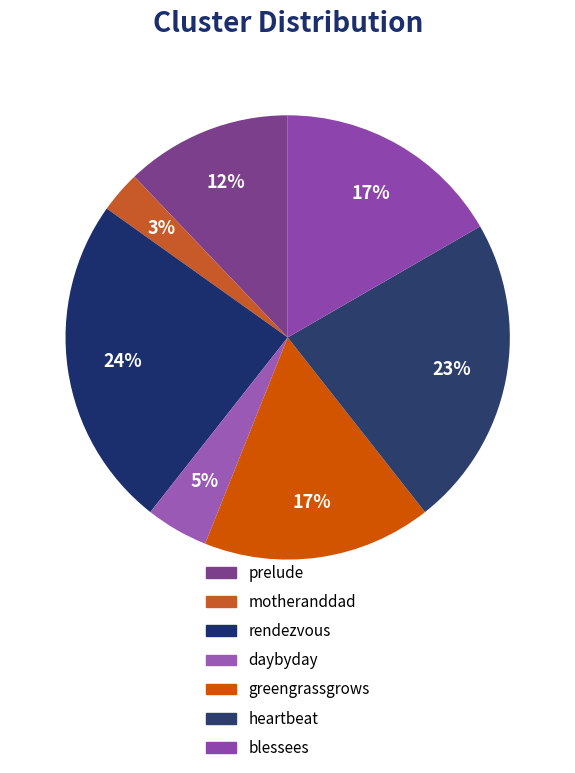

Count the number of slices in the pie.

7